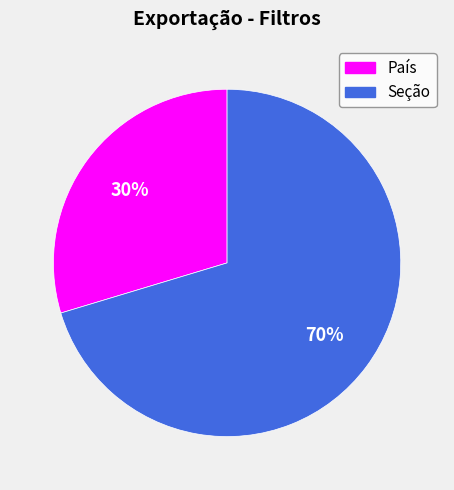

True or false: País accounts for 22% of the total.

False